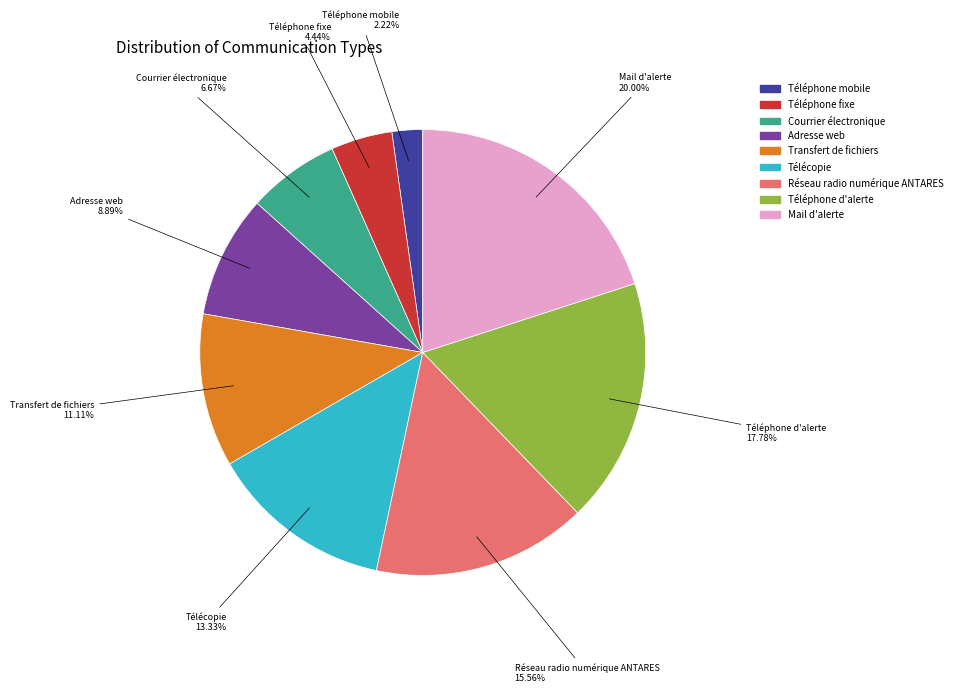

Rank the categories by value from lowest to highest.

Téléphone mobile, Téléphone fixe, Courrier électronique, Adresse web, Transfert de fichiers, Télécopie, Réseau radio numérique ANTARES, Téléphone d'alerte, Mail d'alerte